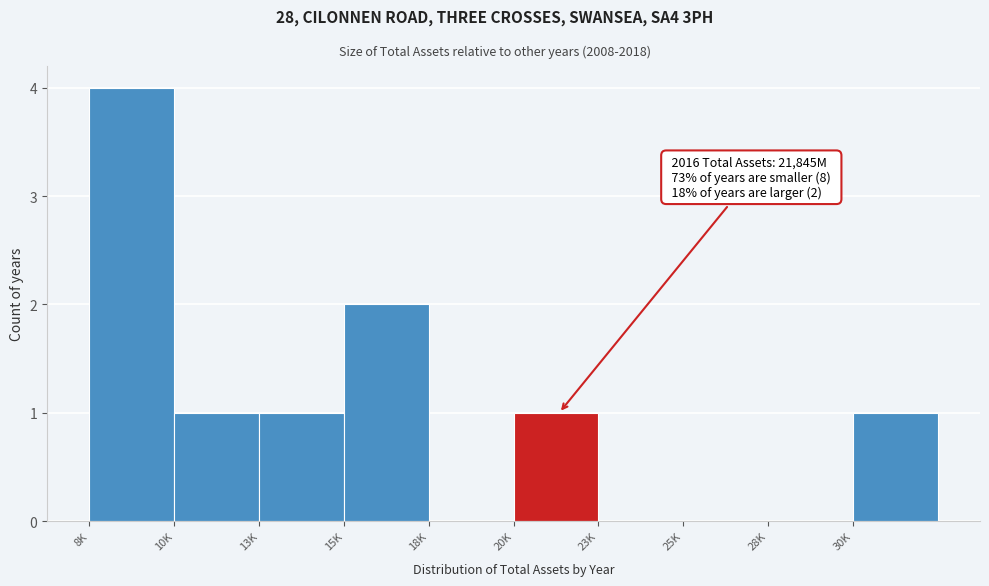

Reading left to right, what are all the values shown in this chart?

8K=4	10K=1	13K=1	15K=2	18K=0	20K=1	23K=0	25K=0	28K=0	30K=1